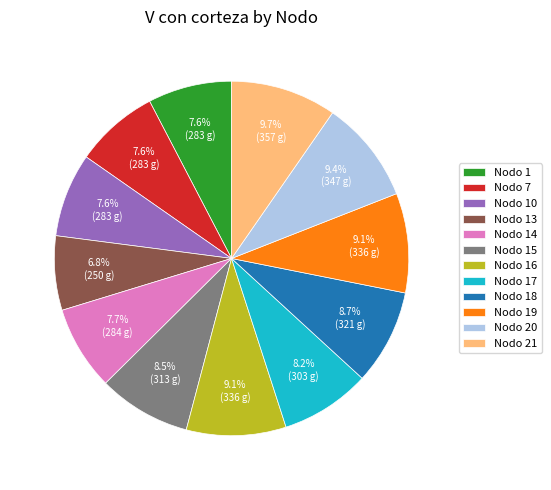

To the nearest percent, what is the combined percentage of Nodo 18 and Nodo 21?

18%